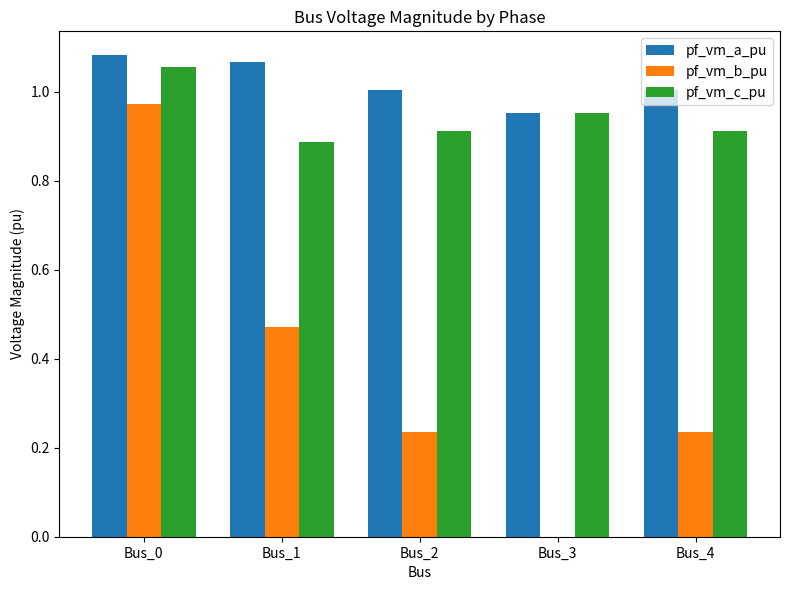

At which label does pf_vm_c_pu reach its peak?

Bus_0